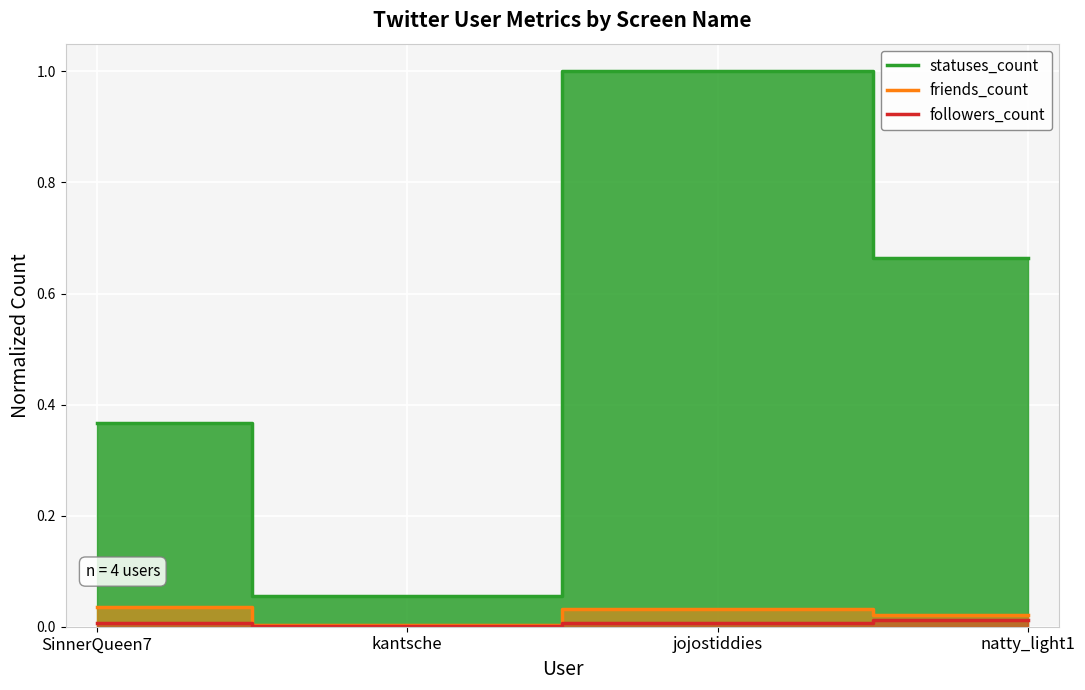

What position from the right is kantsche?

3